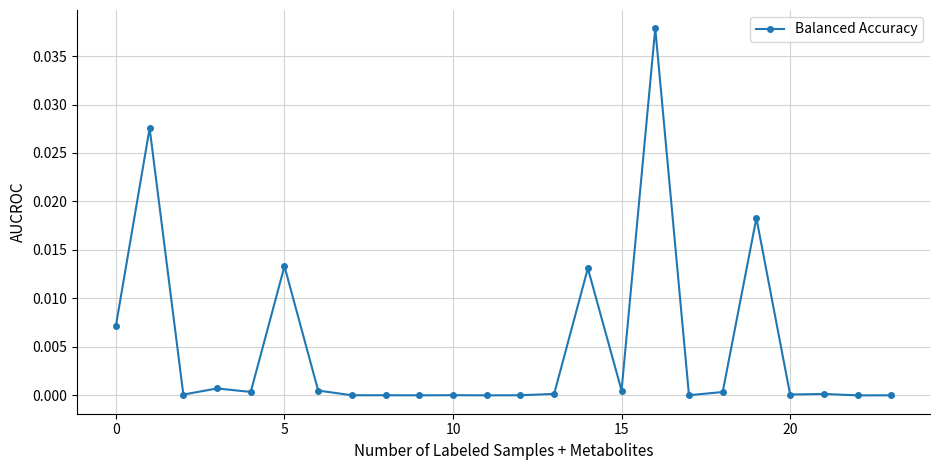

True or false: there are more than 1 points higher than both neighbors.

True